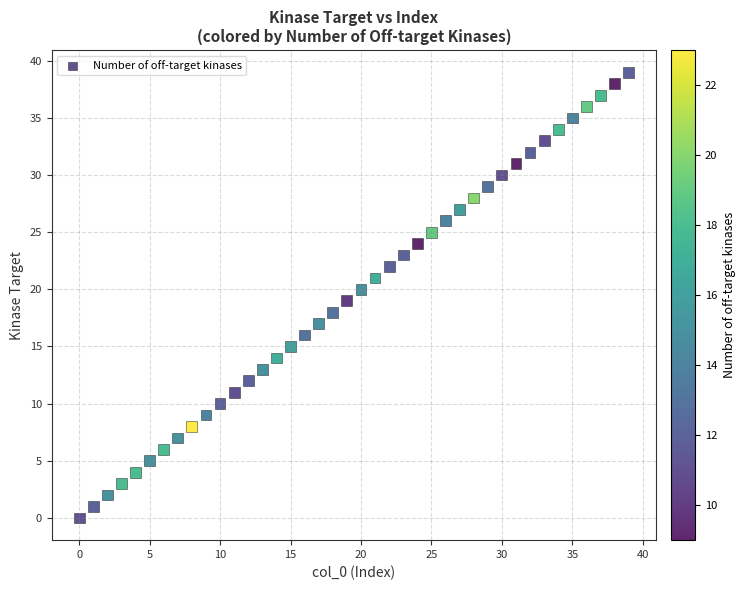

What is the range of Y values (max minus min)?

39